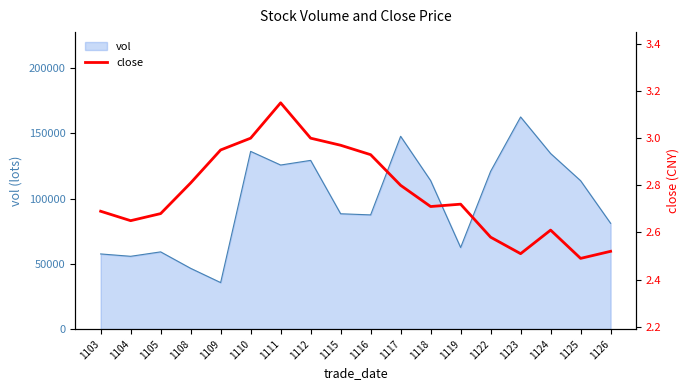

List the labels in order of value, largest first.

1111, 1110, 1112, 1115, 1109, 1116, 1108, 1117, 1119, 1118, 1103, 1105, 1104, 1124, 1122, 1126, 1123, 1125